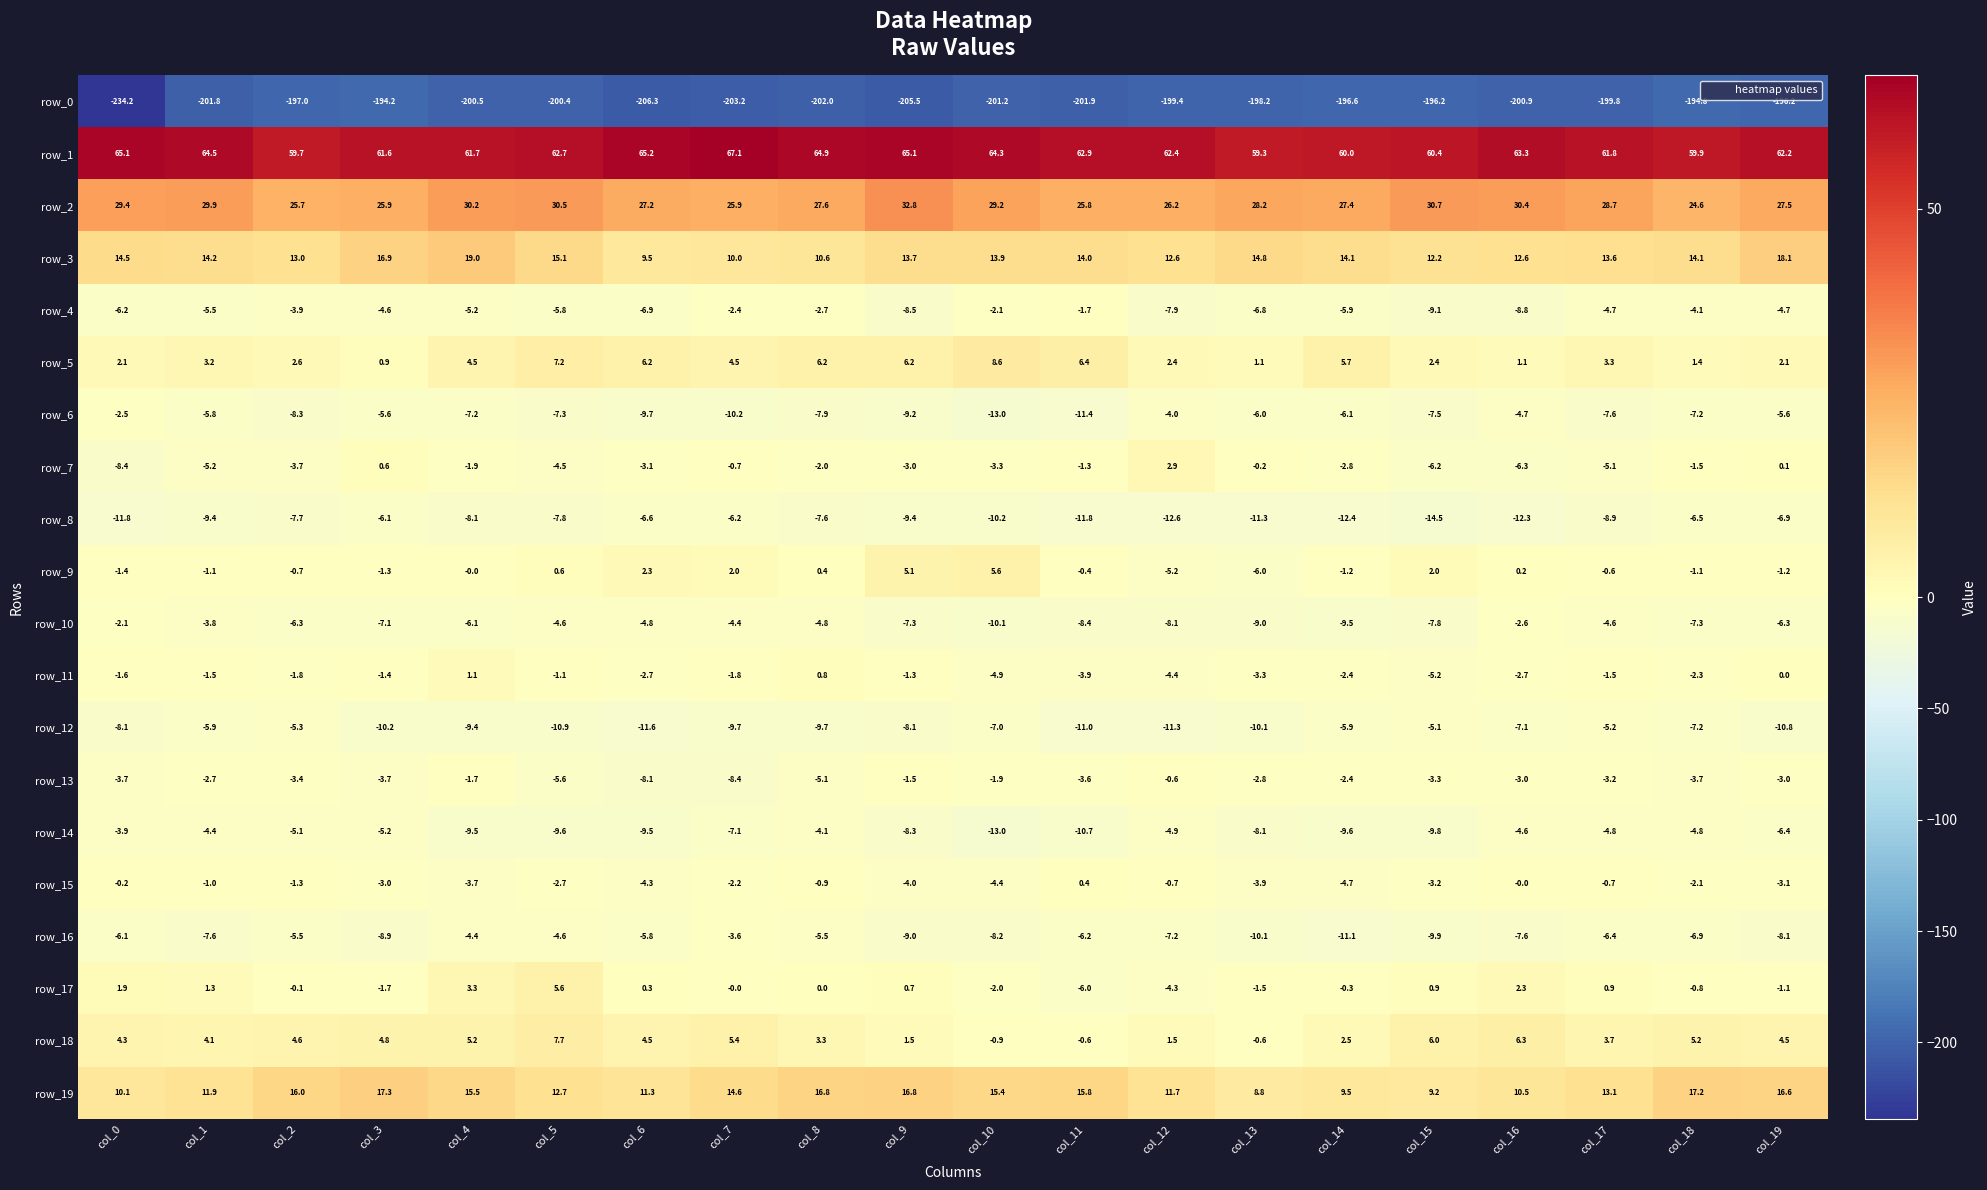

At col_9, list the series in order from smallest to largest.

row_0, row_8, row_6, row_16, row_4, row_14, row_12, row_10, row_15, row_7, row_13, row_11, row_17, row_18, row_9, row_5, row_3, row_19, row_2, row_1